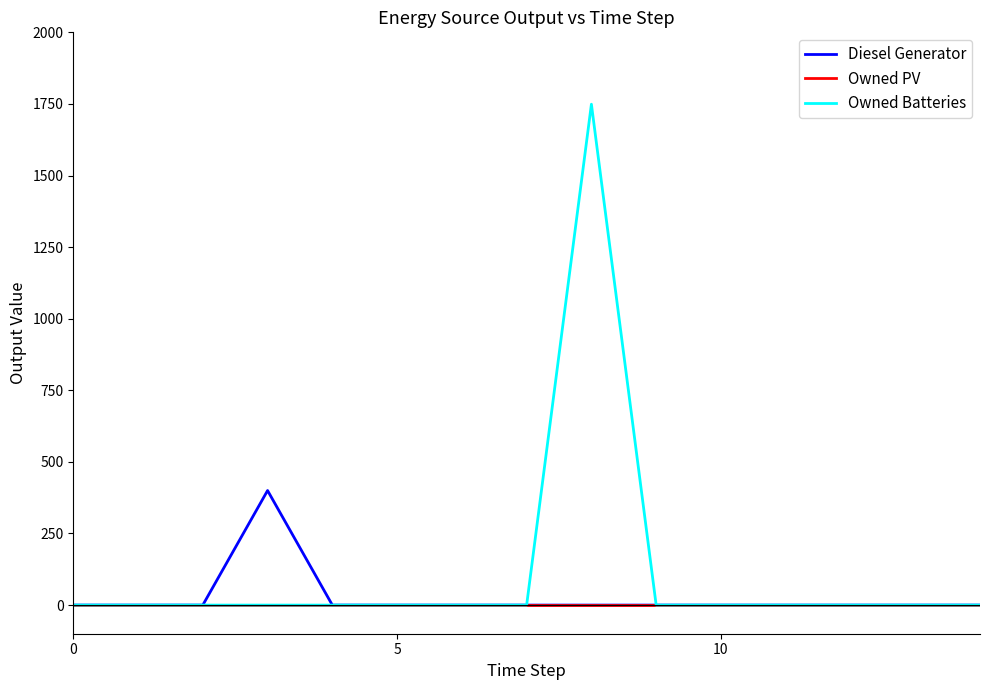

Rank the series by their maximum value, from highest to lowest.

Owned Batteries, Diesel Generator, Owned PV